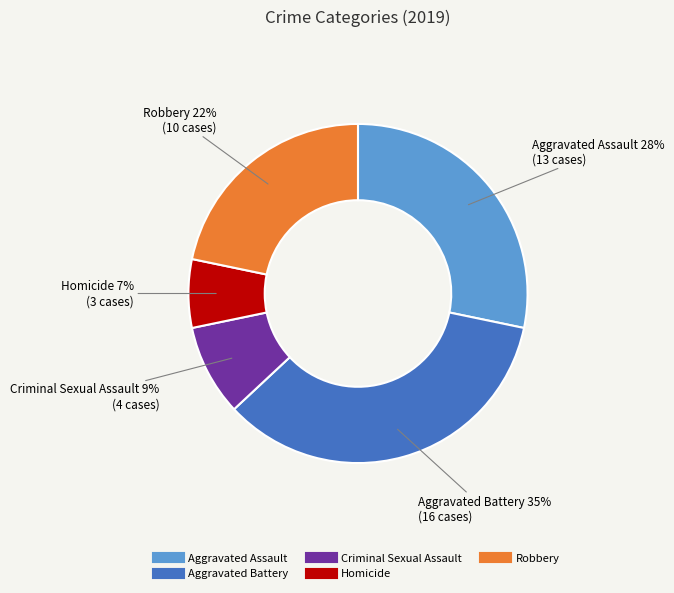

What is the largest slice in the pie chart?

Aggravated Battery